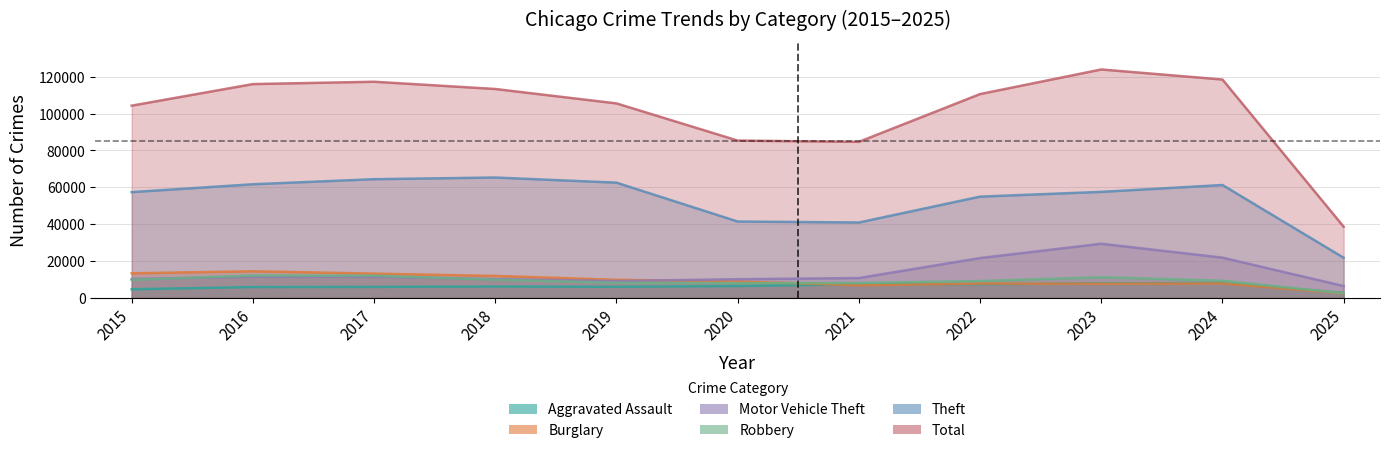

What is the maximum value shown in the chart?

124071